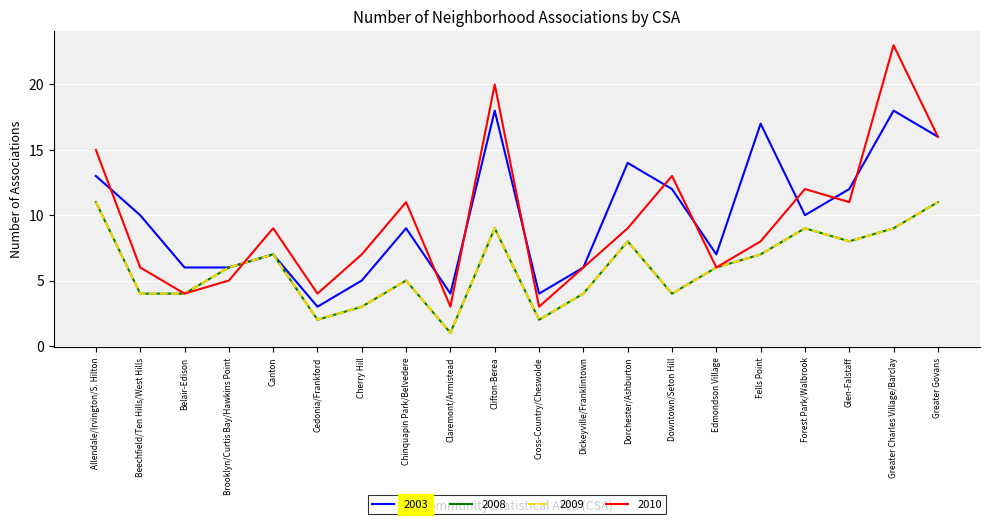

Which label corresponds to the smallest value in the chart?

Claremont/Armistead